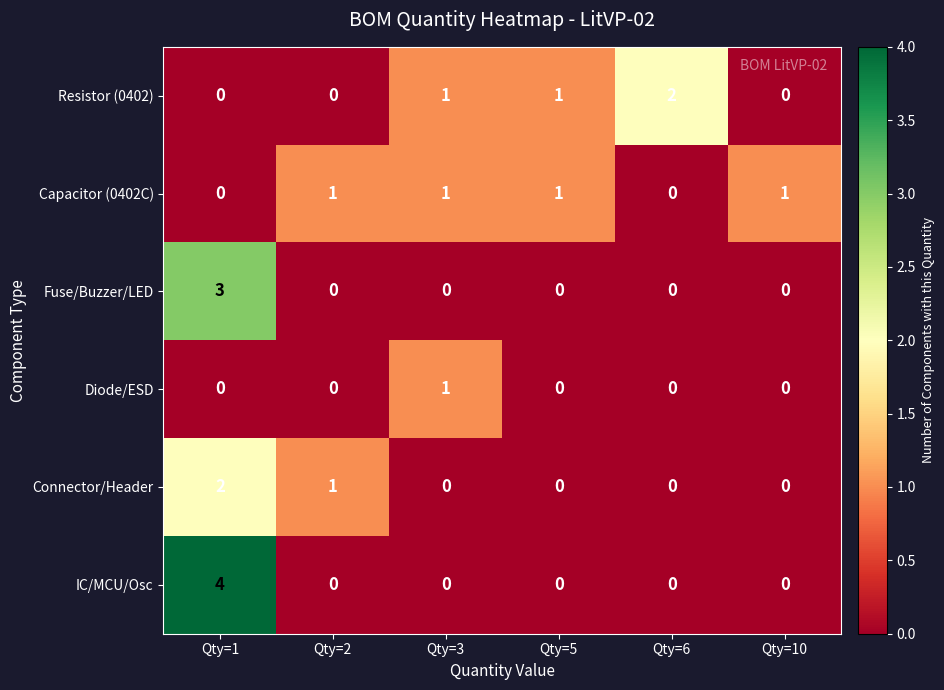

How many Connector/Header values are between 0 and 1?

5